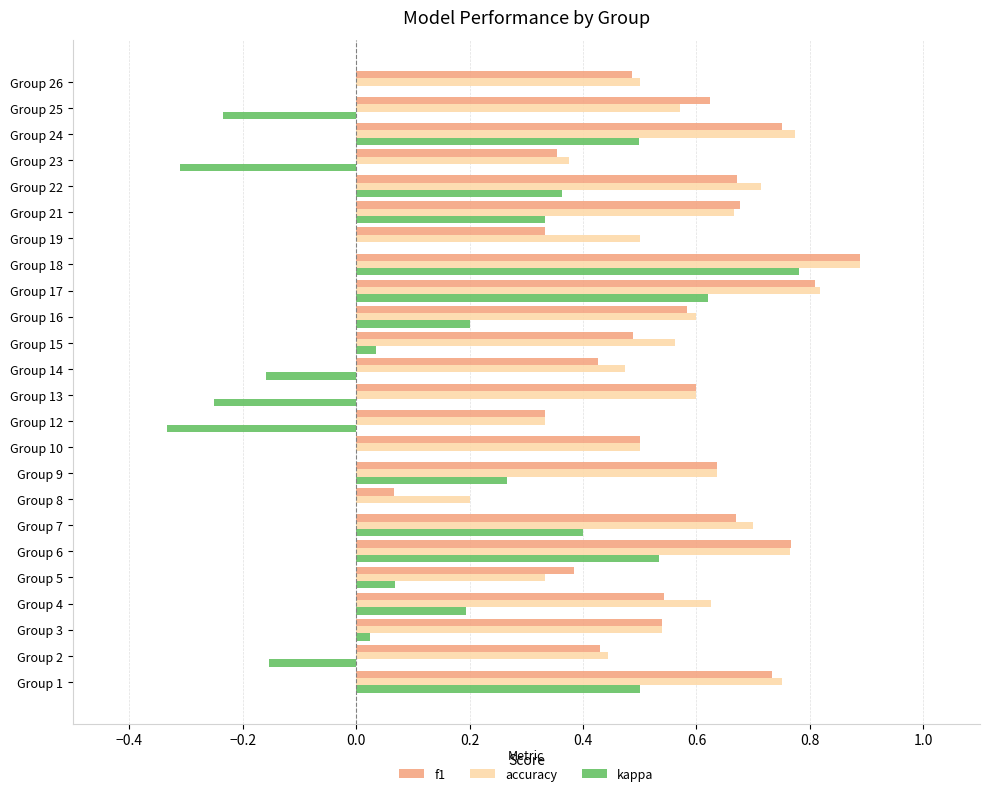

Which series changed the most between Group 5 and Group 15?

accuracy